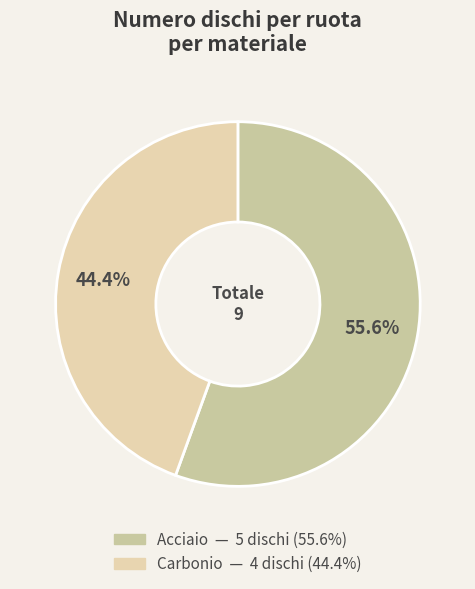

To the nearest percent, what portion does Acciaio represent?

56%